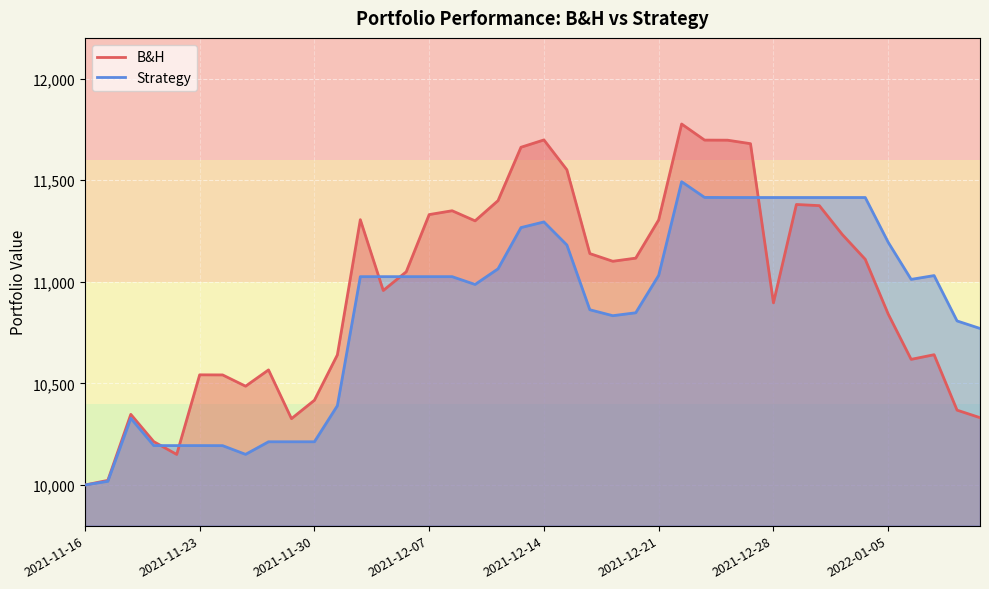

Which category has the highest value across all series?

2021-12-22